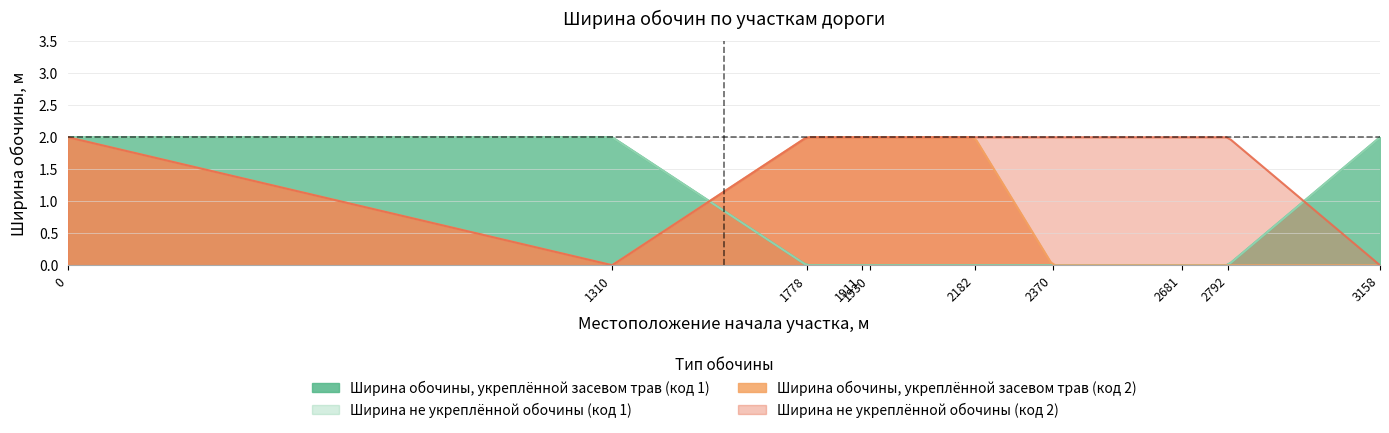

Reading right to left, list all the values displayed in this chart.

Ширина обочины, укреплённой засевом трав (код 1): 2	0	0	0	0	0	0	0	2	2
Ширина не укреплённой обочины (код 1): 2	0	0	0	0	0	0	0	2	2
Ширина обочины, укреплённой засевом трав (код 2): 0	0	0	0	2	2	2	2	0	2
Ширина не укреплённой обочины (код 2): 0	2	2	2	2	2	2	2	0	2